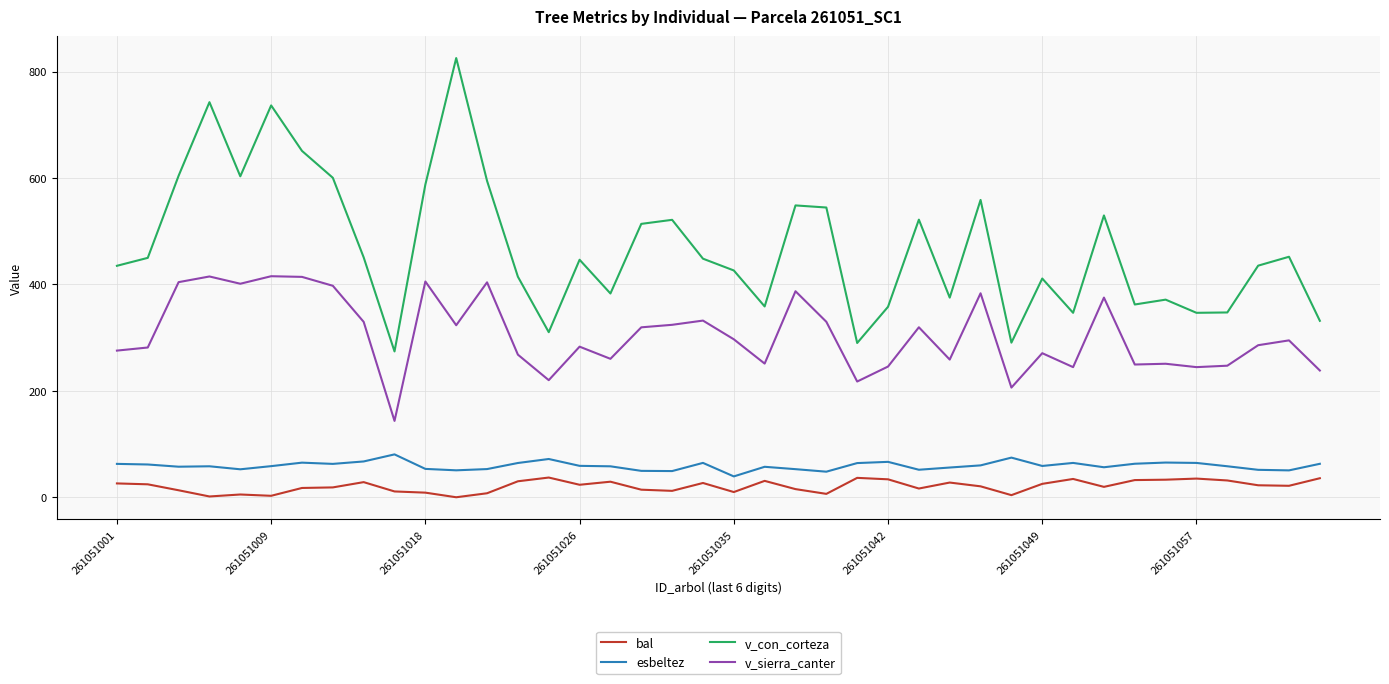

What are all the series names shown in the legend?

bal, esbeltez, v_con_corteza, v_sierra_canter